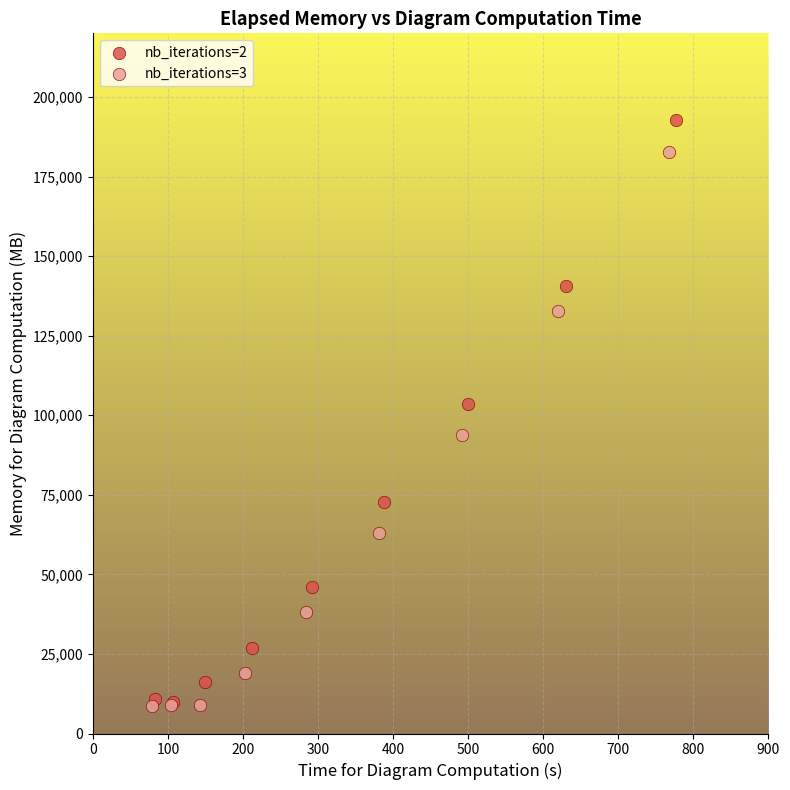

Which series reaches the maximum Y coordinate?

nb_iterations=2